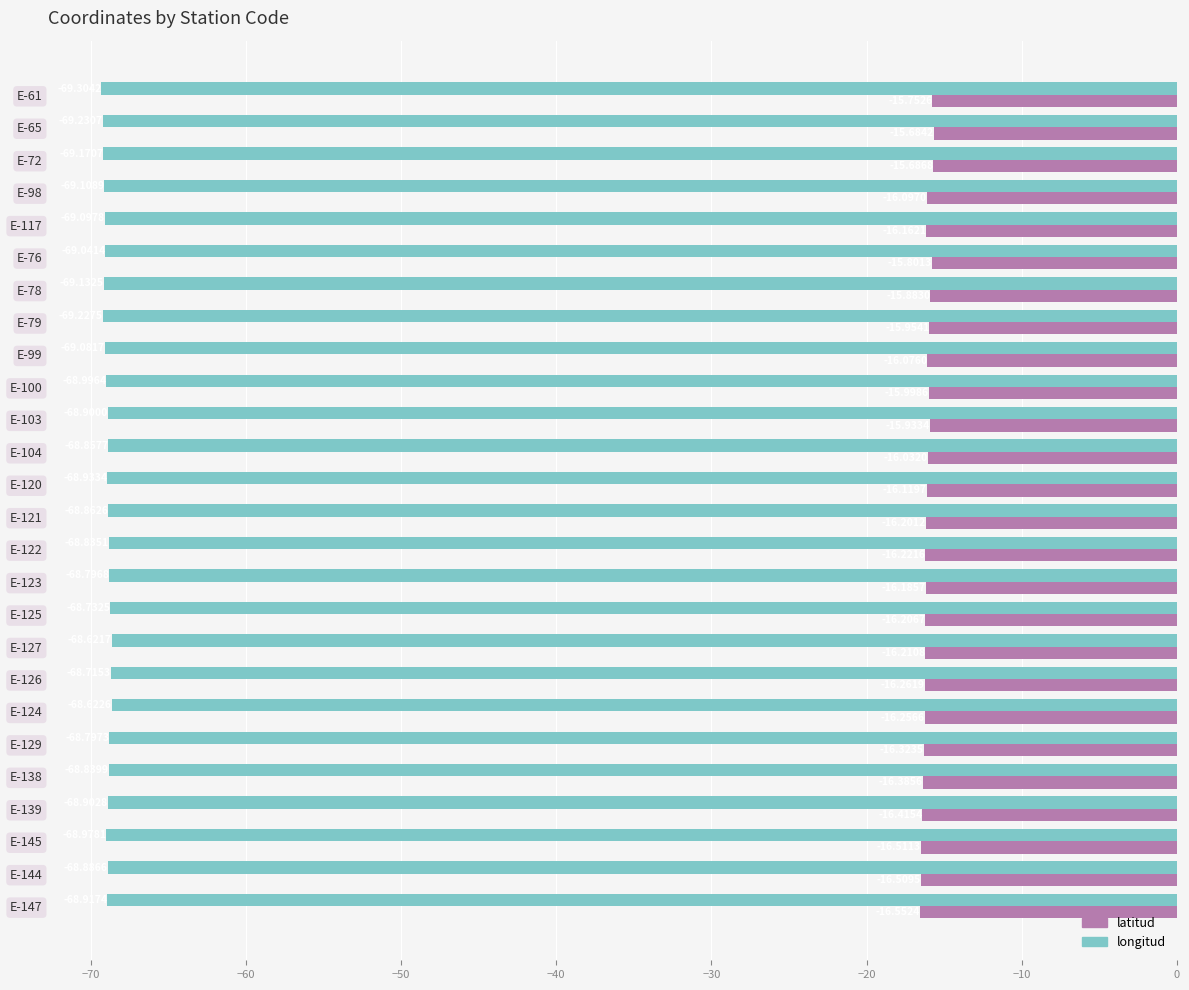

What is the average value of the latitud series?

-16.1